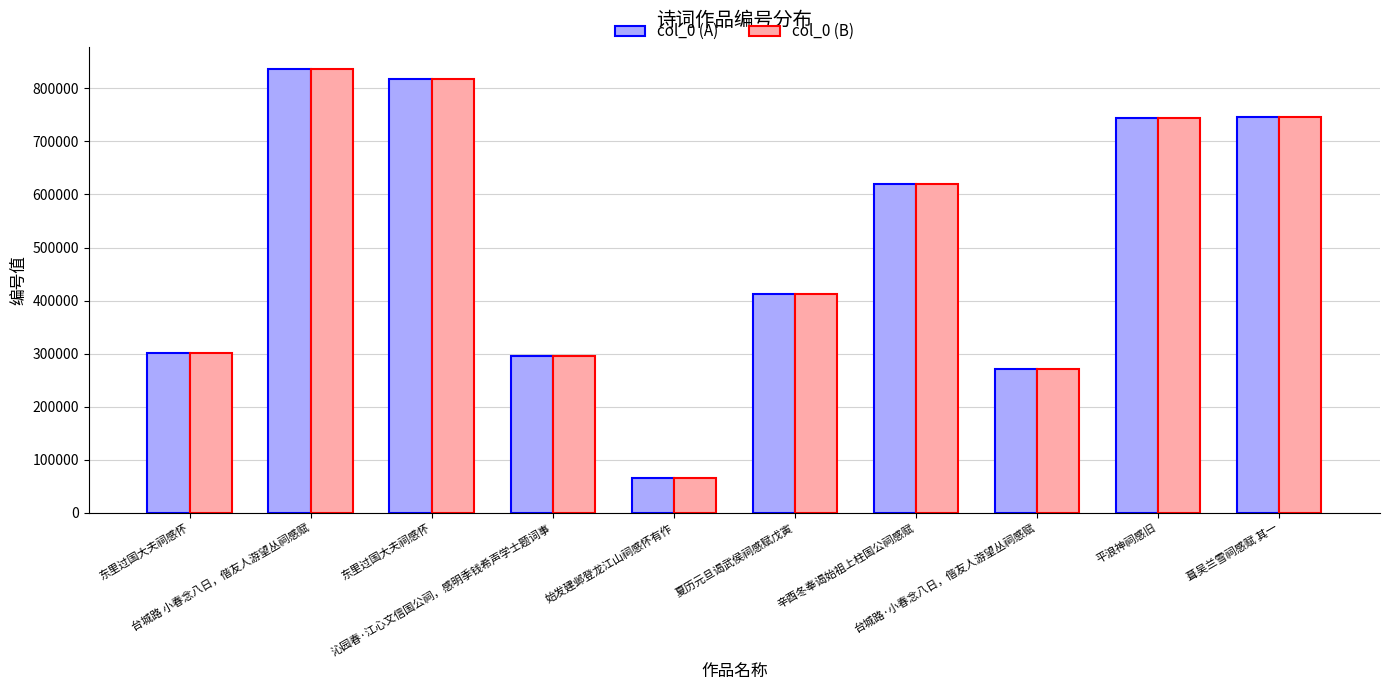

At how many categories does at least one series exceed 71541?

9